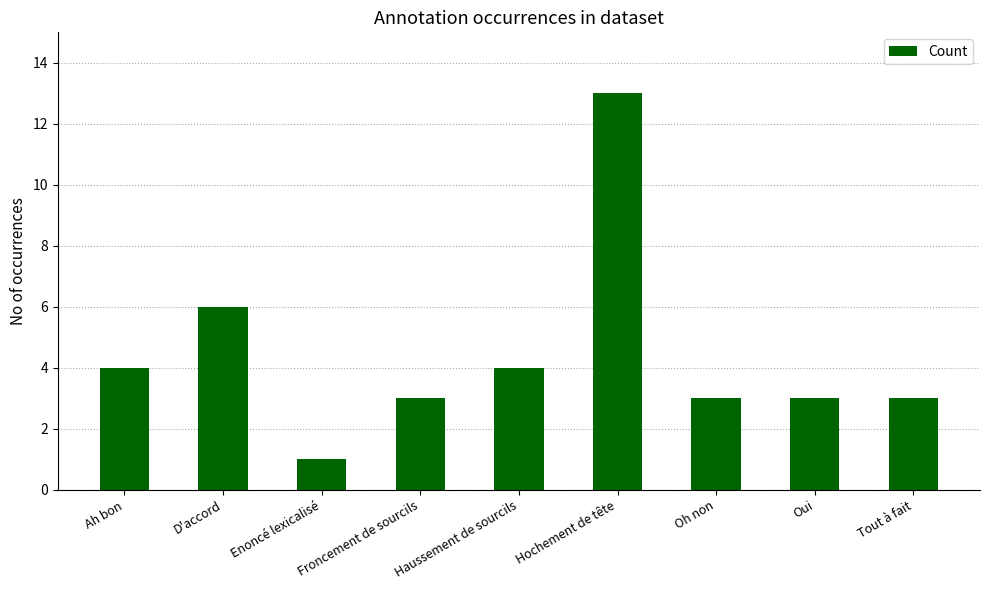

Between Enoncé lexicalisé and Hochement de tête, which is larger?

Hochement de tête